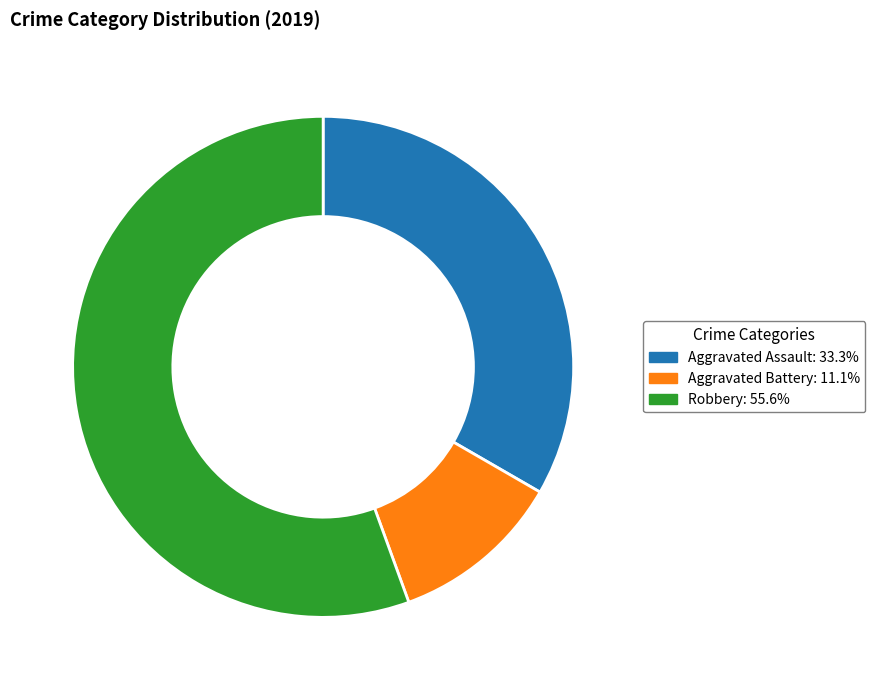

Rank the categories by value from lowest to highest.

Aggravated Battery, Aggravated Assault, Robbery